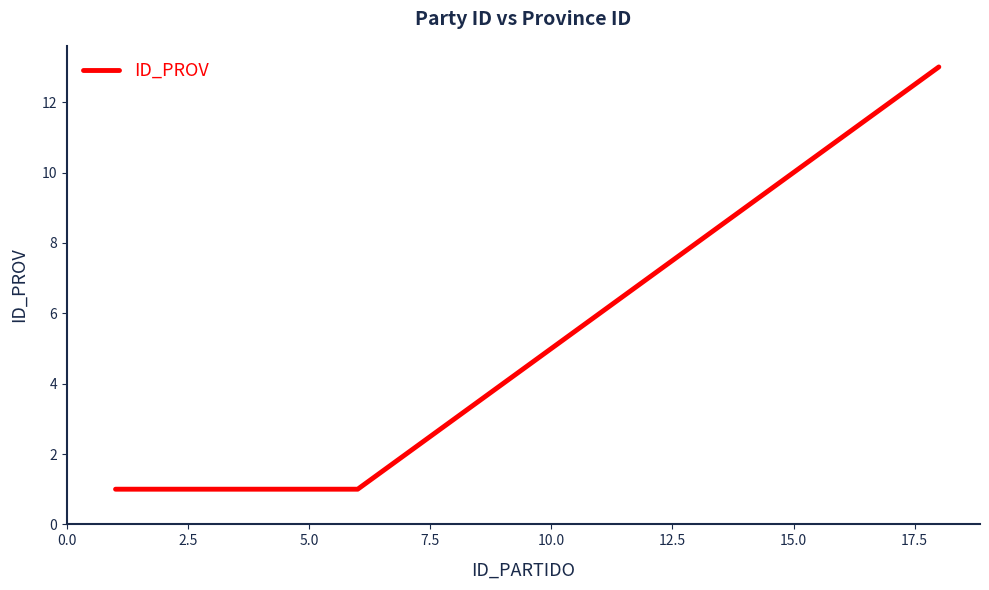

What is the difference between the maximum and minimum values?

12